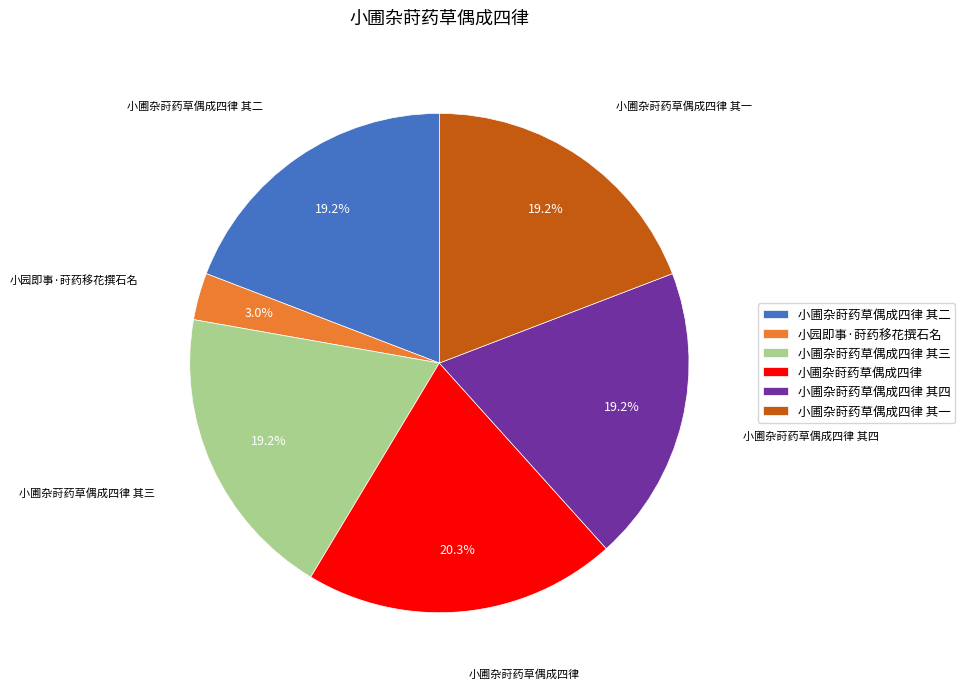

The 小圃杂莳药草偶成四律 其三 slice represents 27% of the pie. True or false?

False